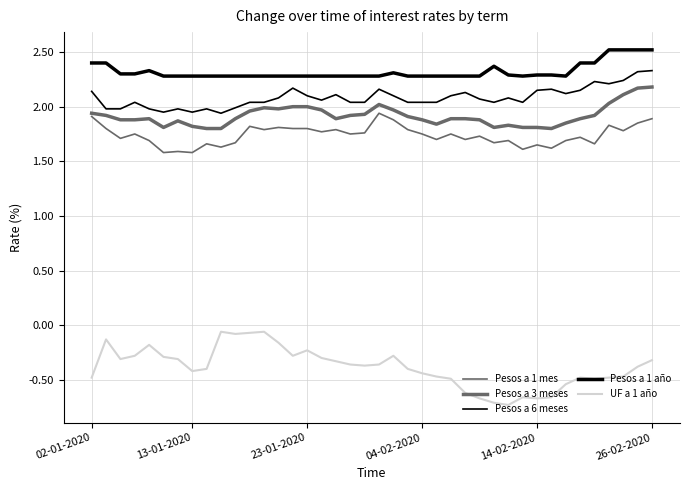

True or false: Pesos a 1 mes and Pesos a 6 meses cross at least once.

False